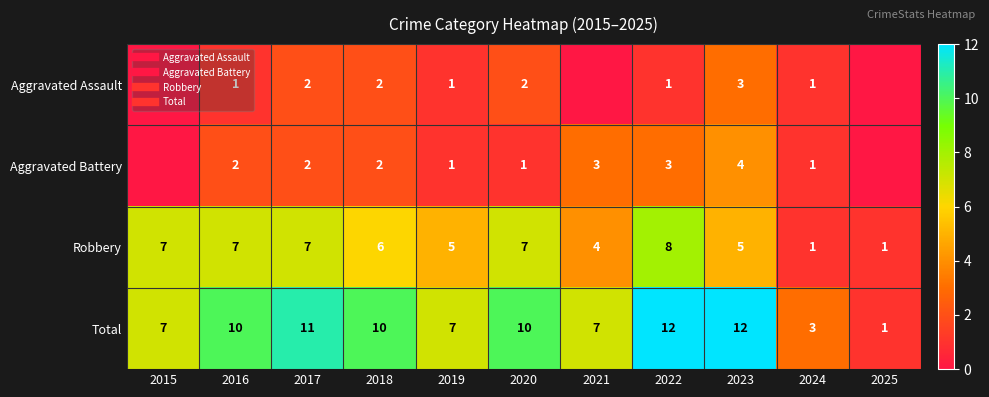

At which label does Aggravated Battery first exceed 2?

2021